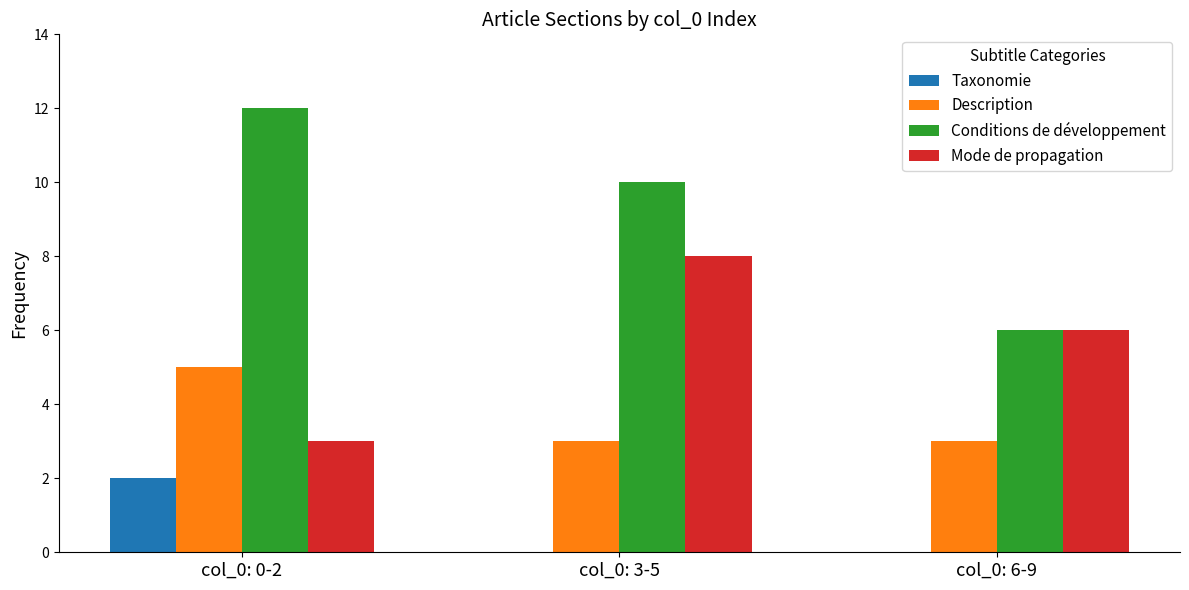

Between col_0: 3-5 and col_0: 6-9, which series saw the biggest shift?

Conditions de développement